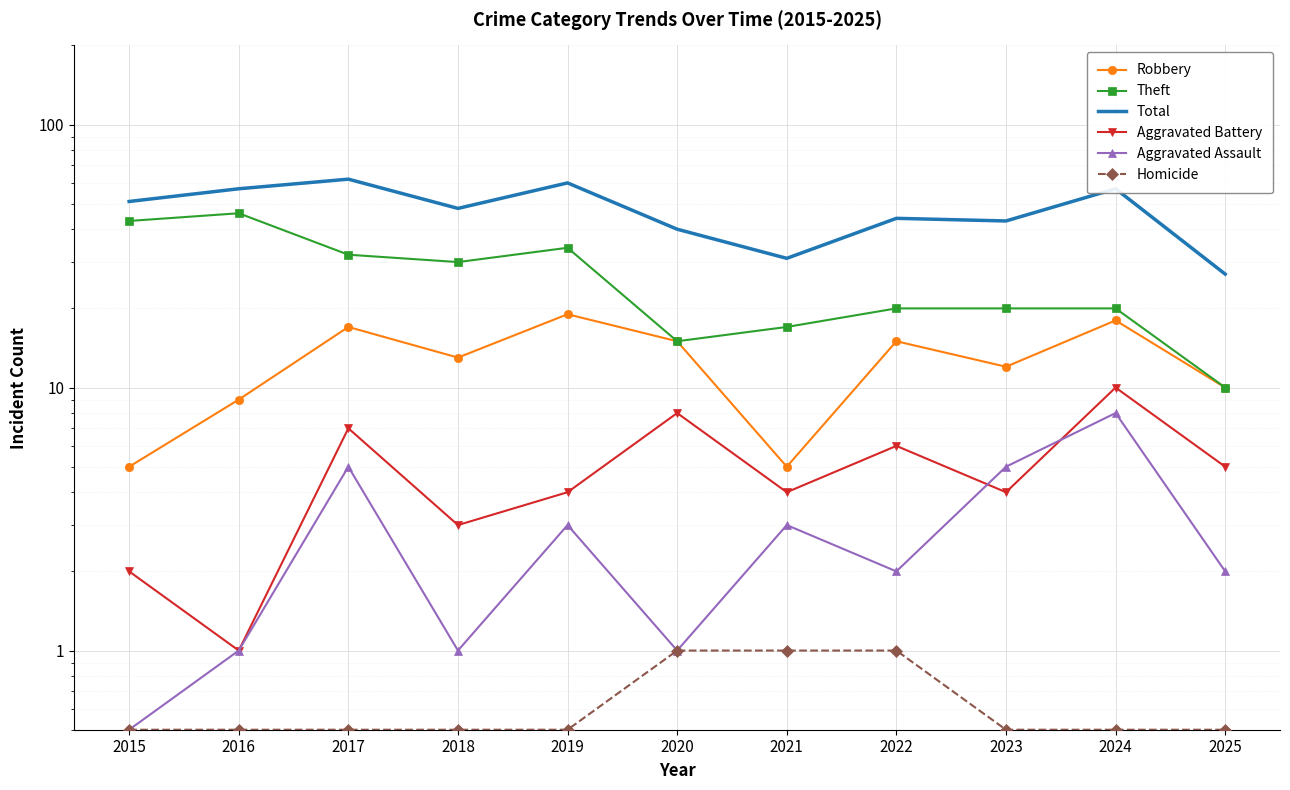

True or false: Total and Aggravated Battery intersect in this chart.

False